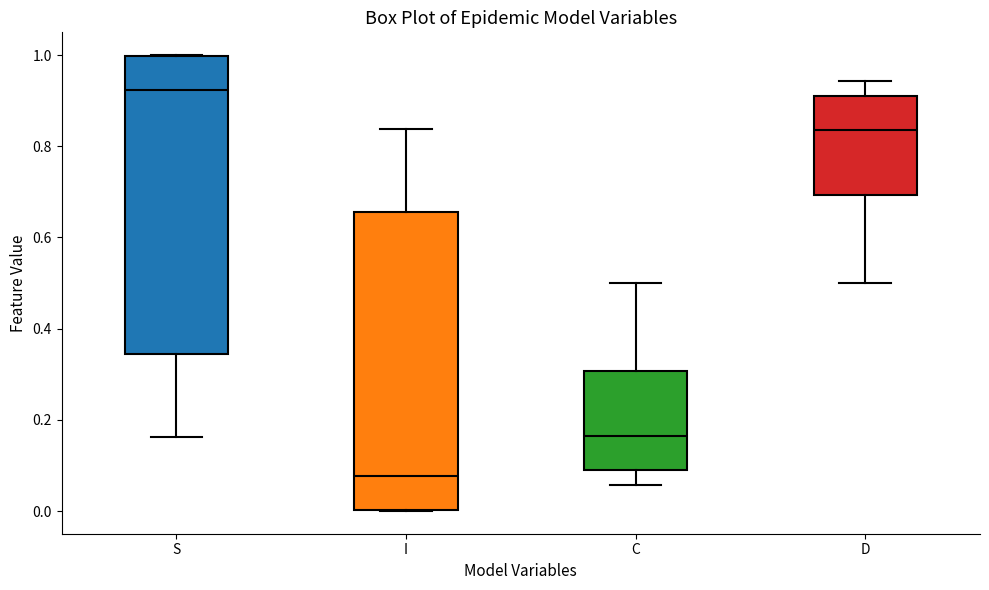

Which box has the lowest median line?

I